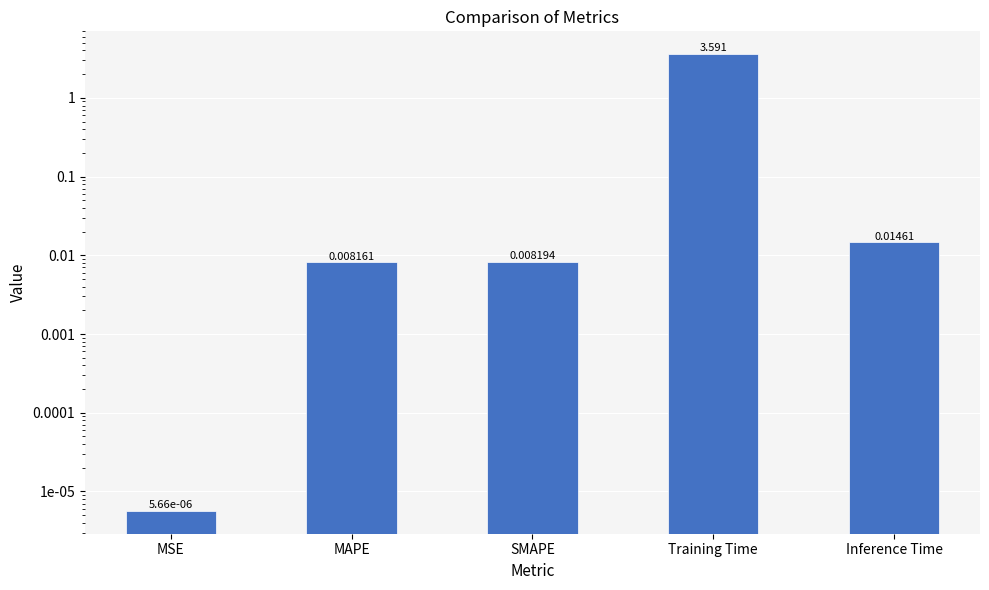

What is the label of the 1st bar from the left?

MSE